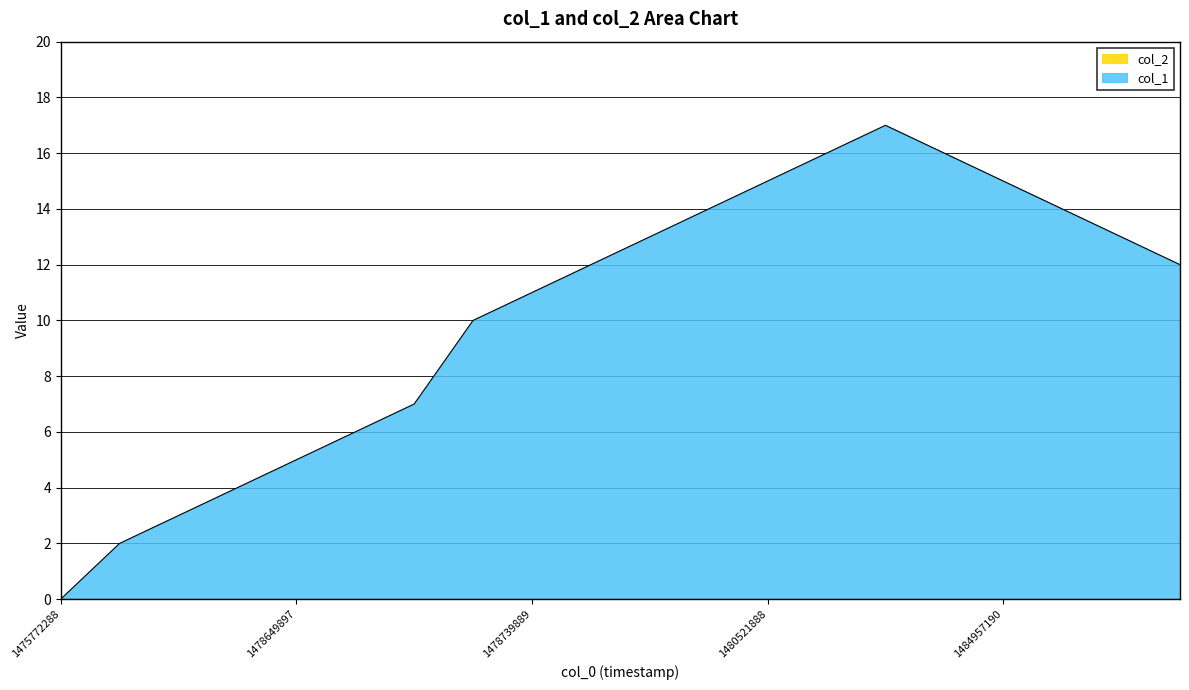

True or false: the data shows 4 at 1478646288.

True